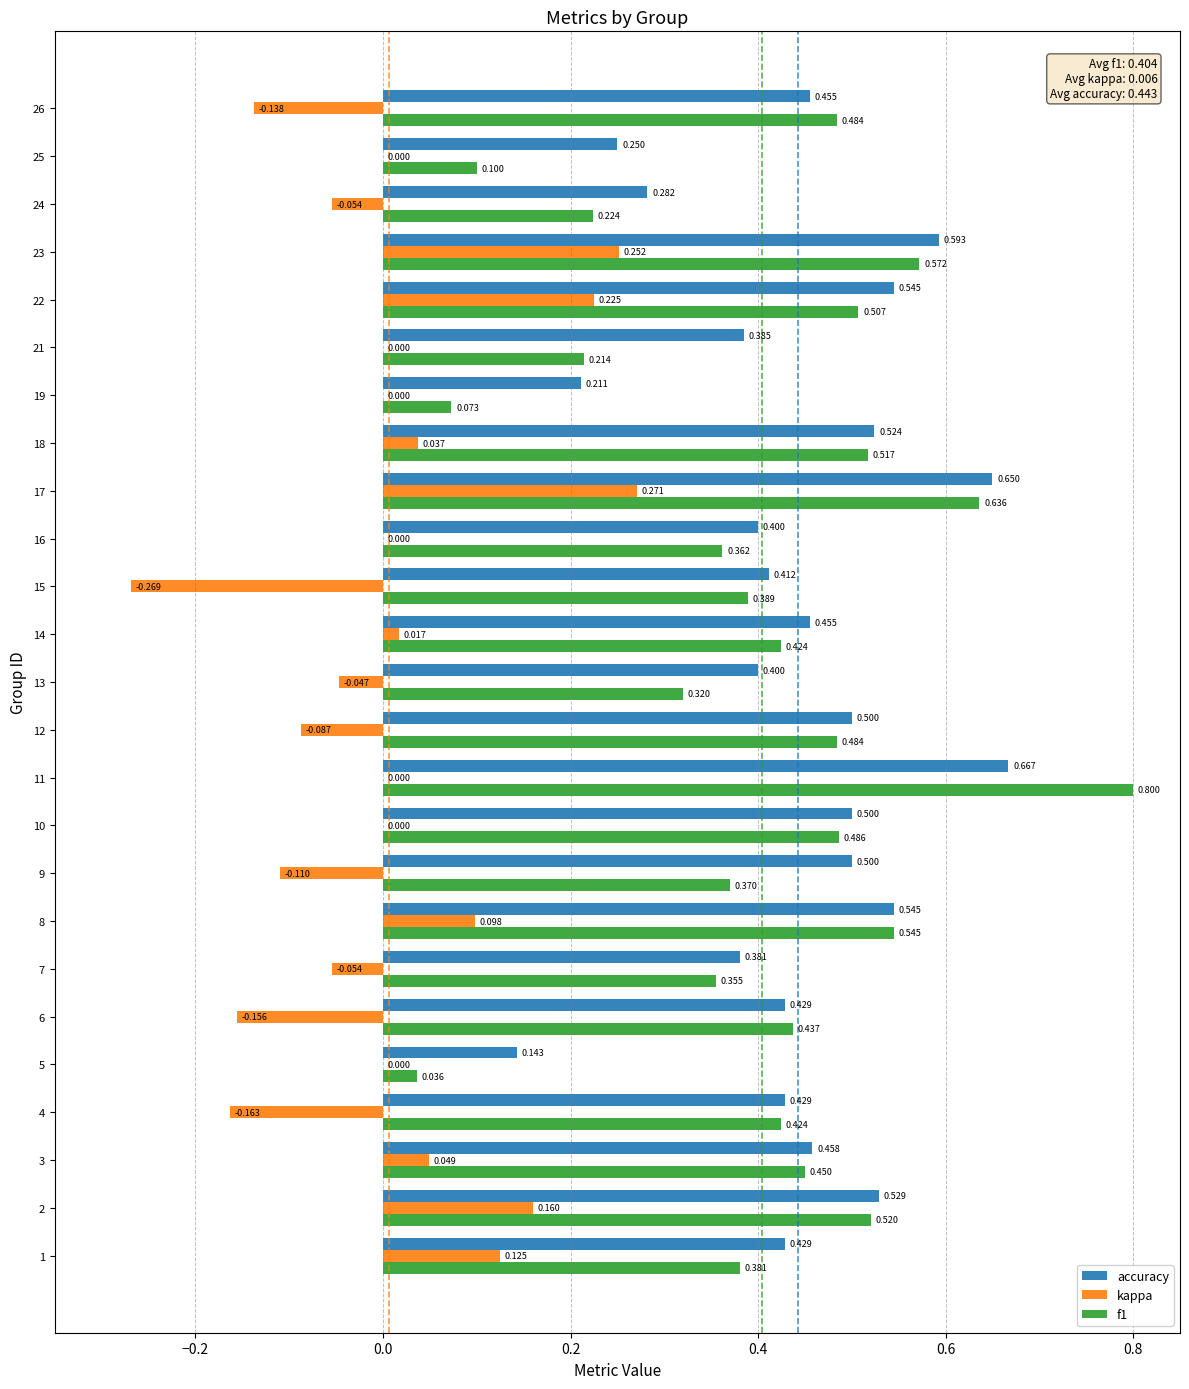

How many distinct data groups are displayed?

3